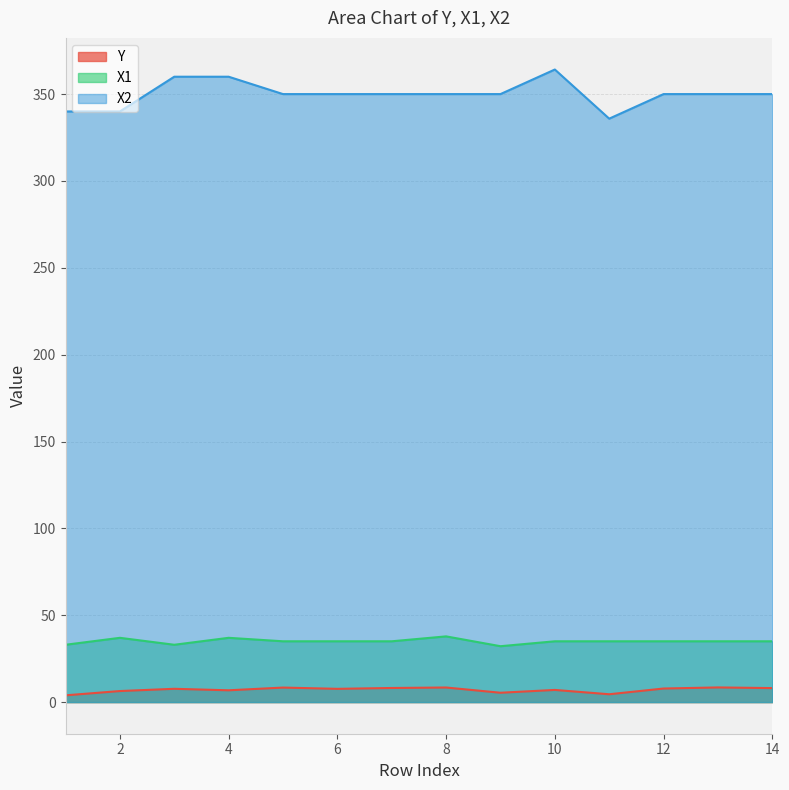

Which has a higher value, 10 or 4?

10